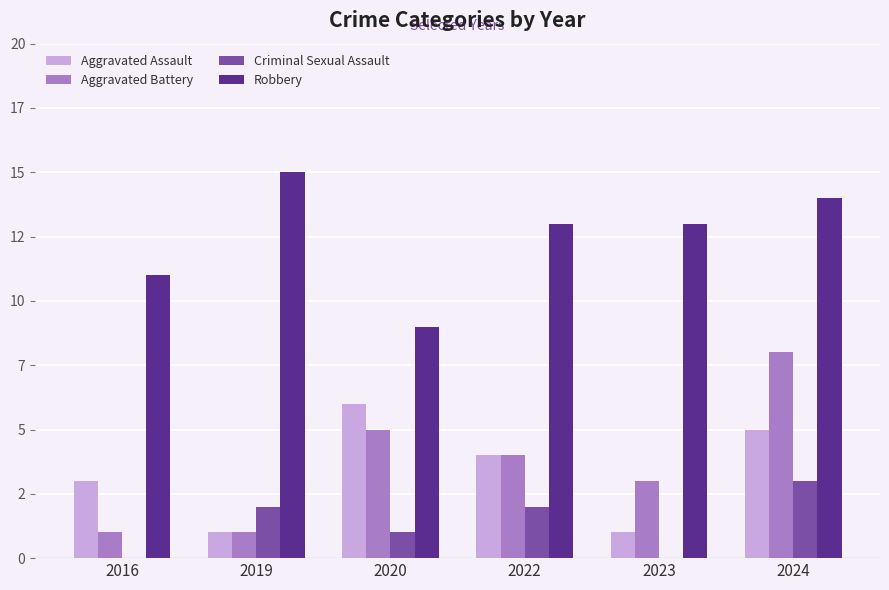

Rank the series at 2020 from highest to lowest value.

Robbery, Aggravated Assault, Aggravated Battery, Criminal Sexual Assault